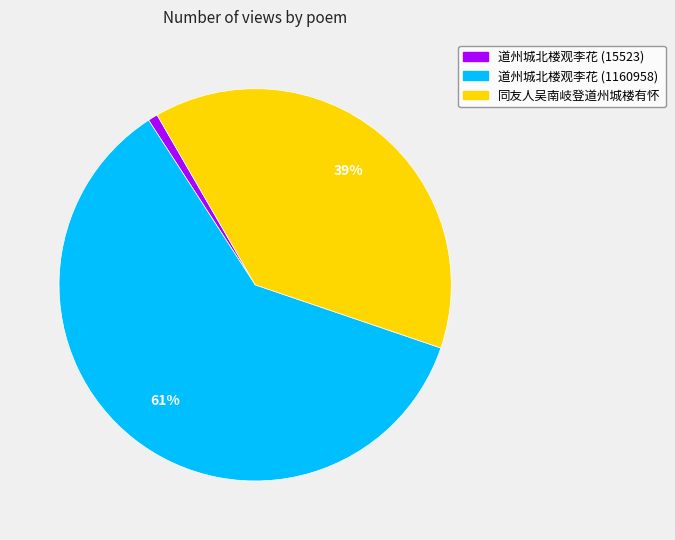

Which has a higher value, 道州城北楼观李花 (1160958) or 同友人吴南岐登道州城楼有怀?

道州城北楼观李花 (1160958)